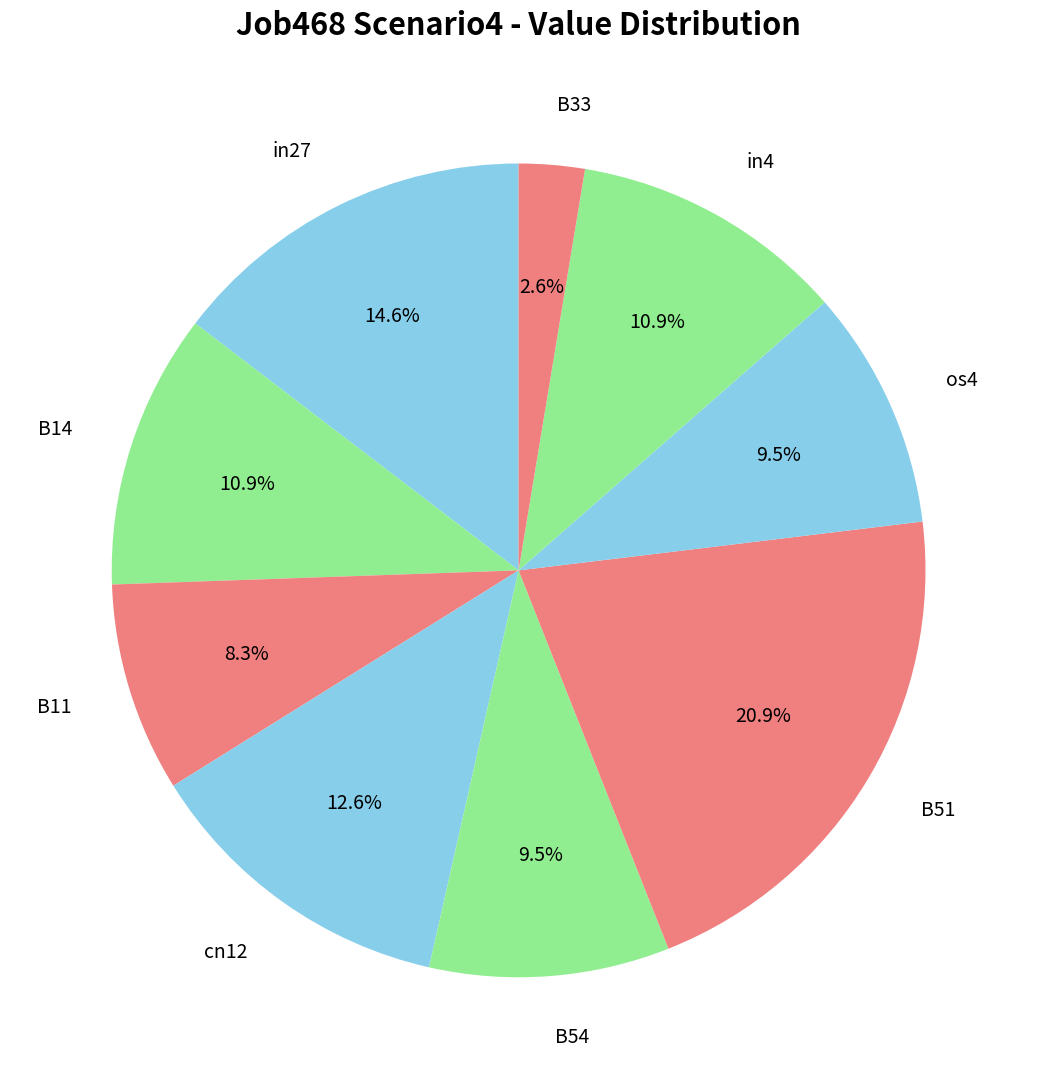

Which slice is the largest?

B51